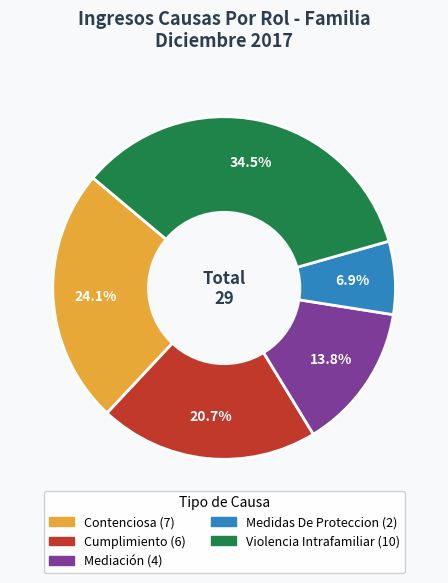

To the nearest percent, what is the difference between the largest and smallest slice percentages?

28%